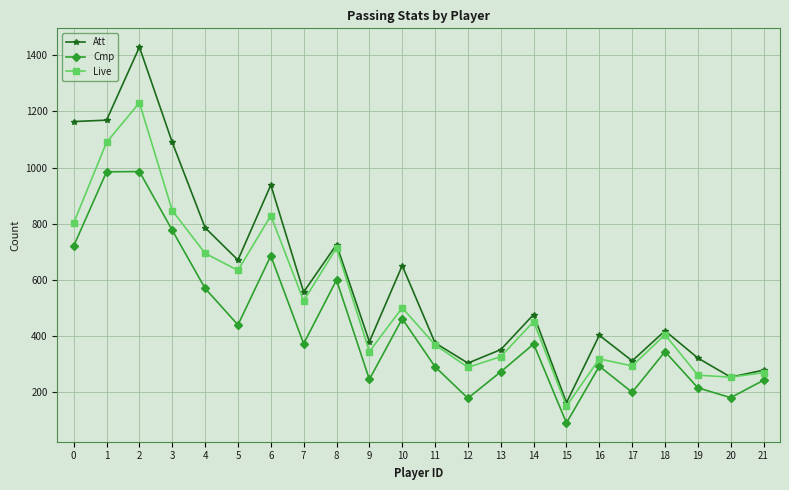

Which series has the widest spread of values?

Att